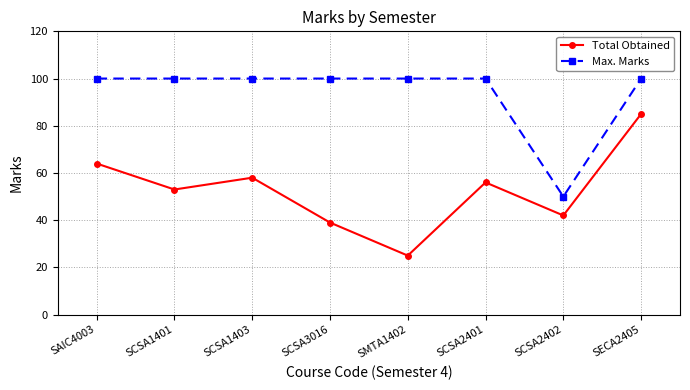

At which category does Total Obtained reach its first local peak?

SCSA1403